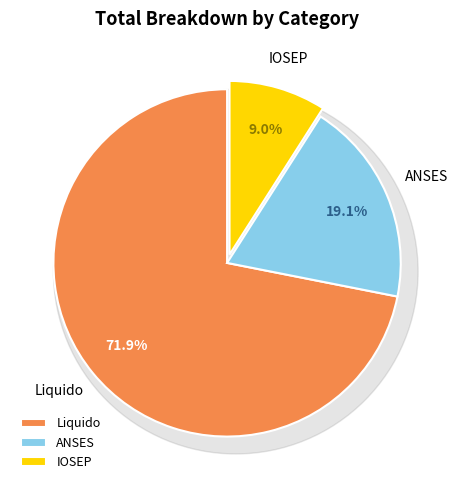

Which has a higher value, ANSES or Liquido?

Liquido